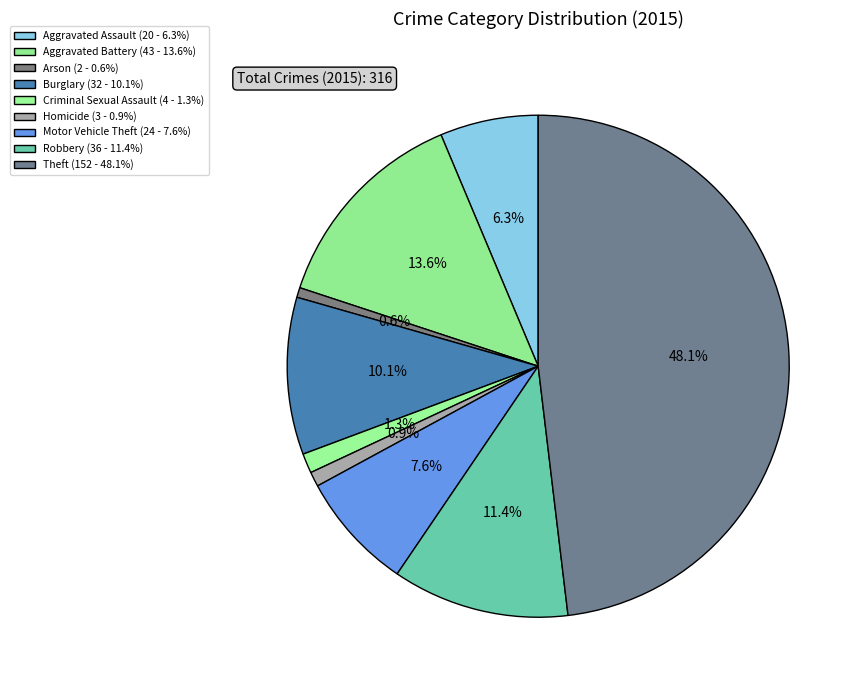

To the nearest percent, what percentage of the pie is Homicide?

1%